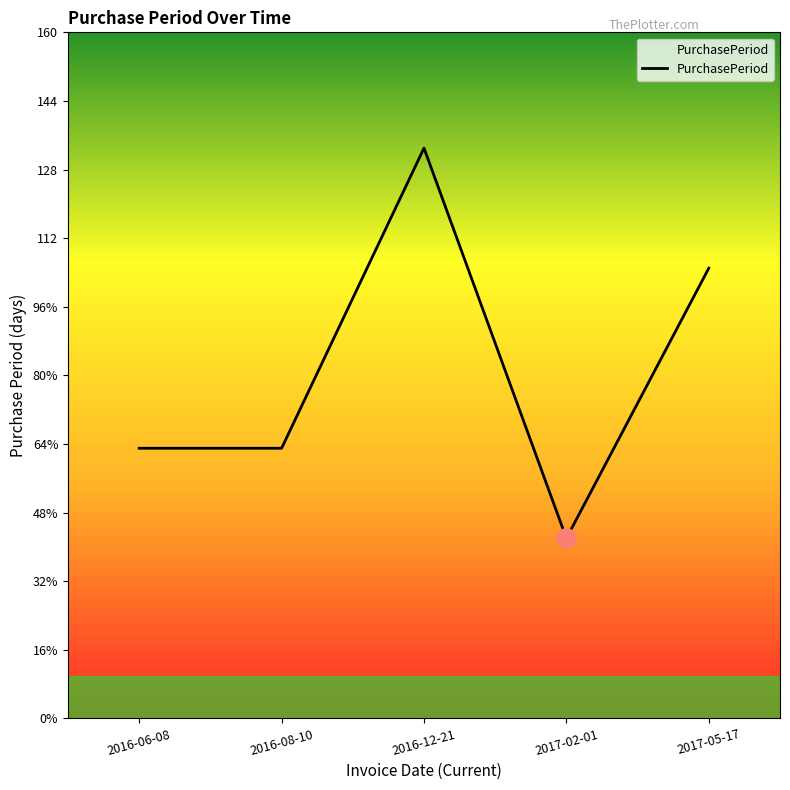

What is the label of the 3rd point from the right?

2016-12-21